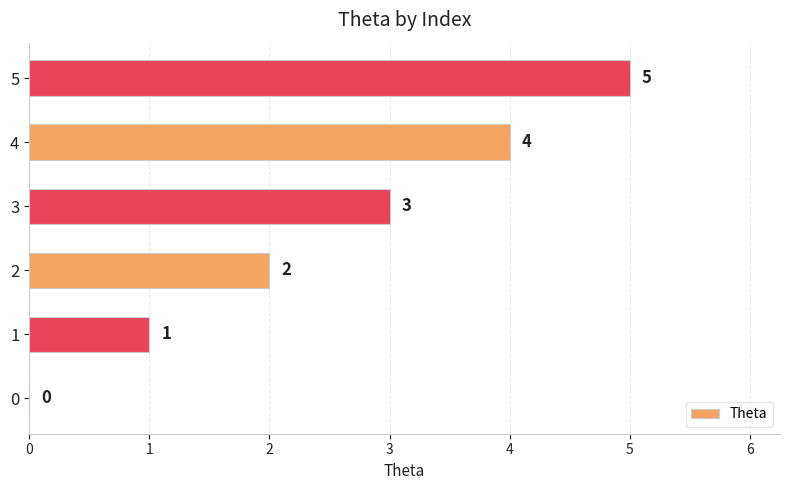

Between 5 and 0, which is larger?

5